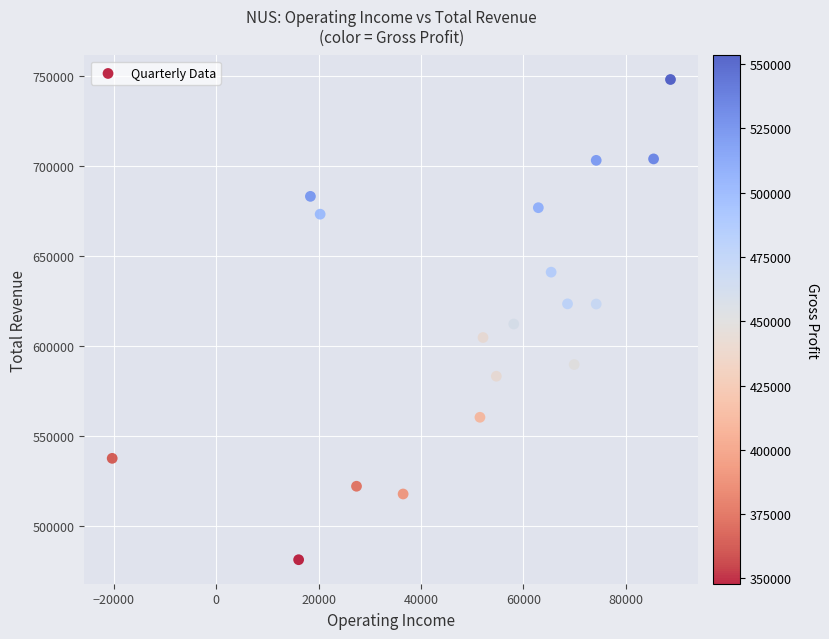

What is the range of Y values (max minus min)?

266700